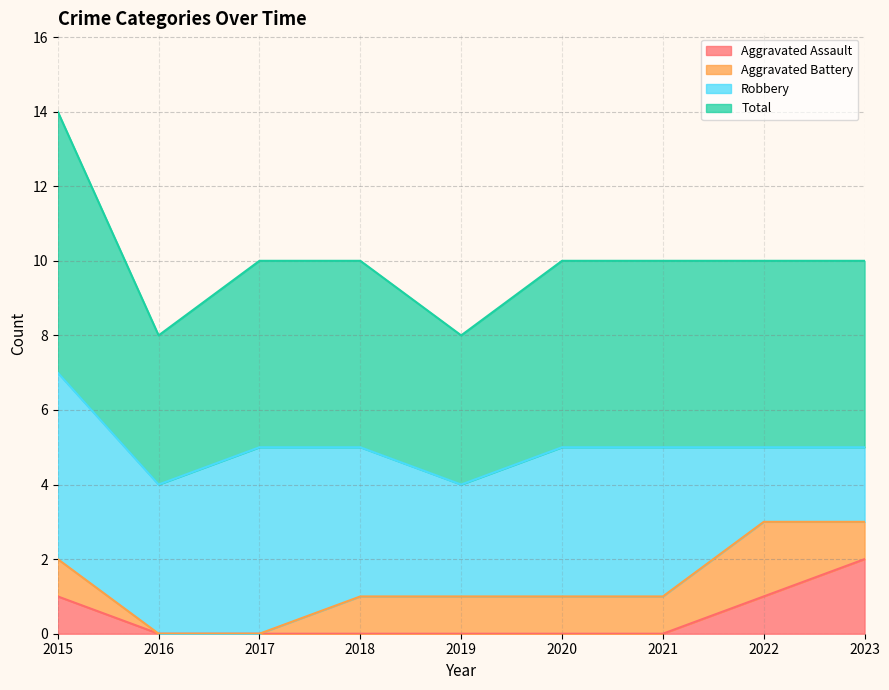

True or false: Total and Aggravated Assault intersect in this chart.

False